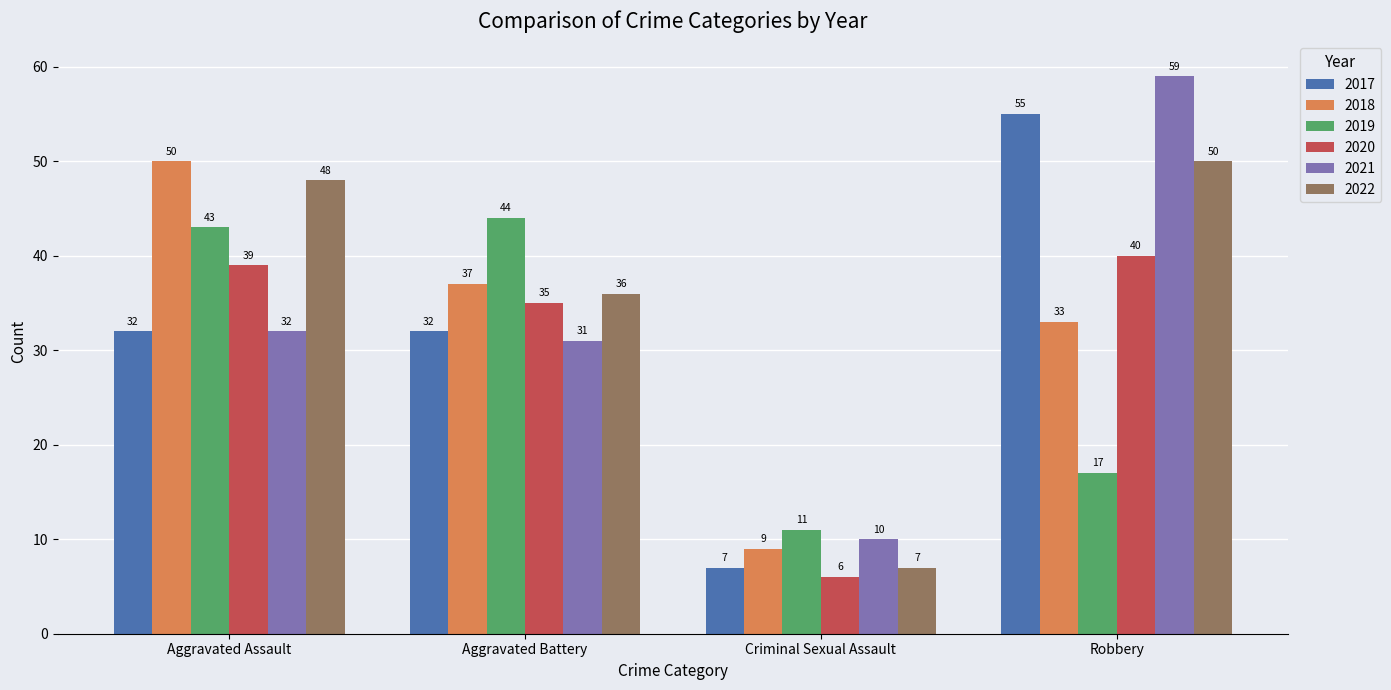

What is the difference between the second highest and minimum values in the 2017 series?

25